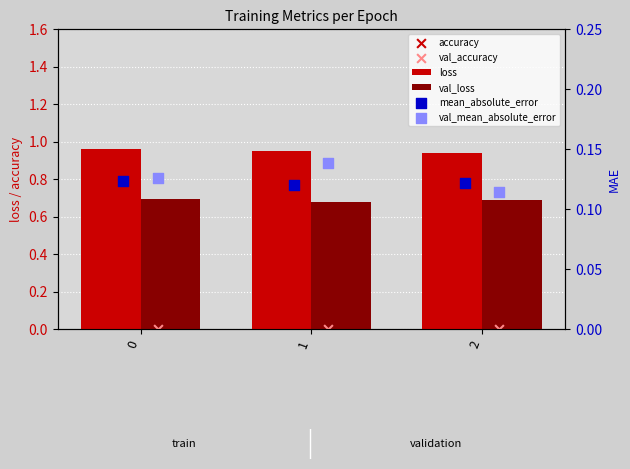

What are all the series names shown in the legend?

loss, val_loss, accuracy, val_accuracy, mean_absolute_error, val_mean_absolute_error